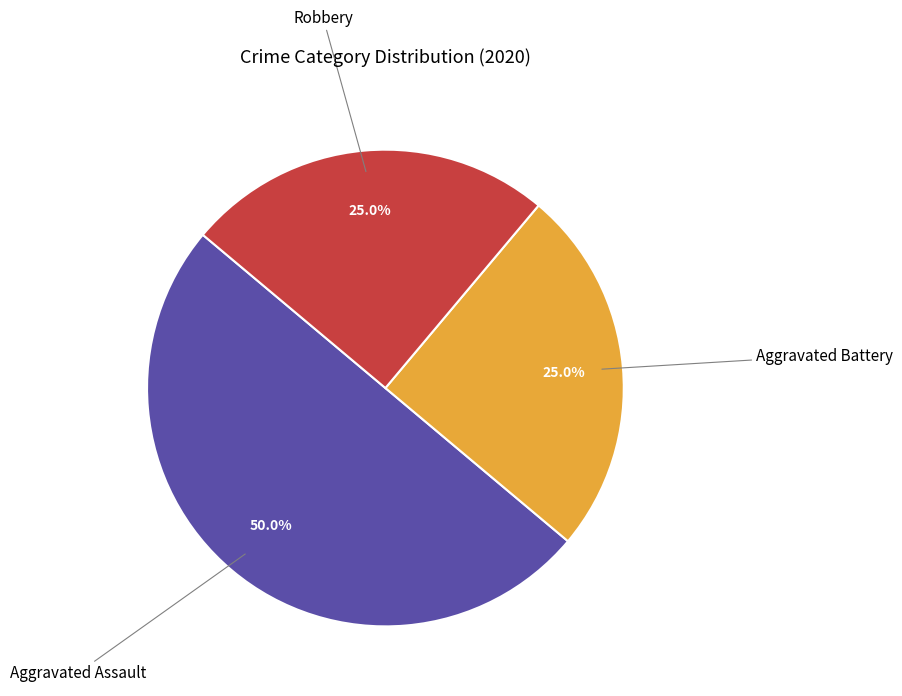

What percentage is NOT represented by Aggravated Assault?

50.0%